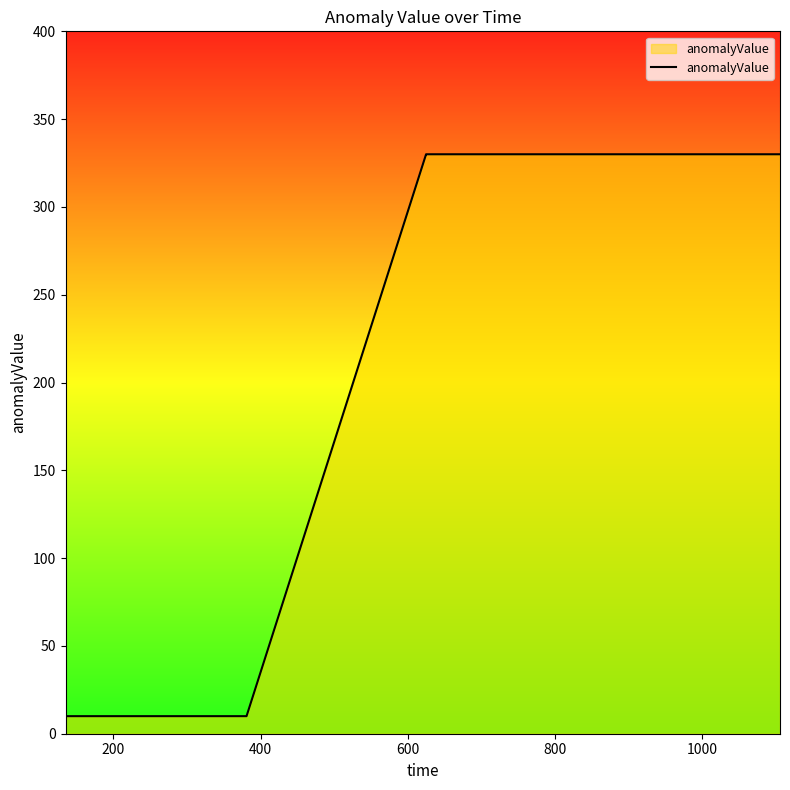

What is the minimum value shown in the chart?

10.0